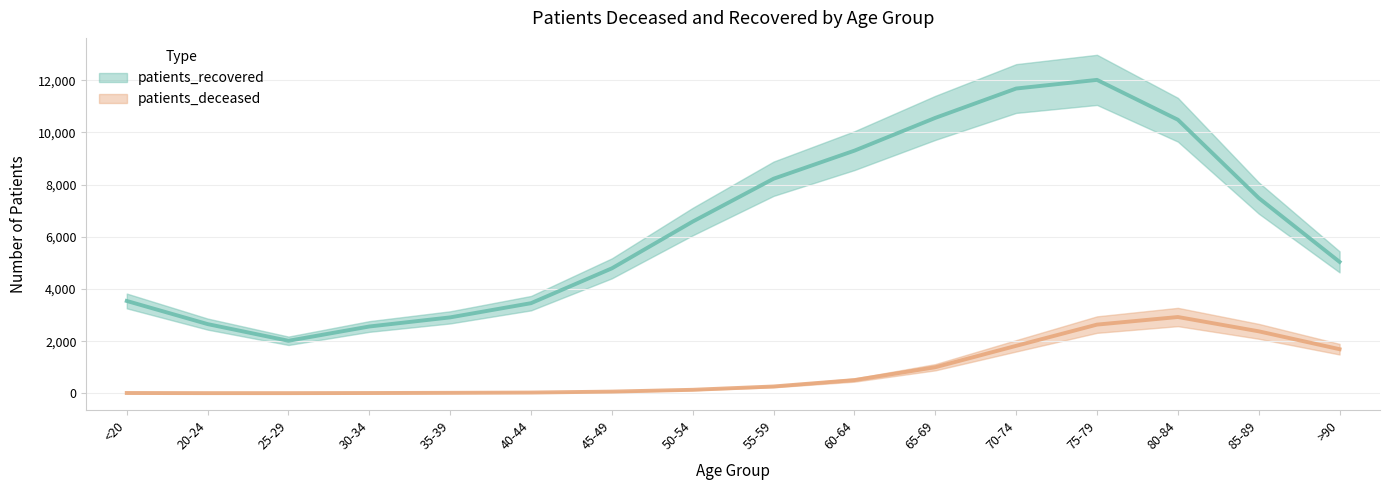

How many data points in patients_recovered are above 6585?

8